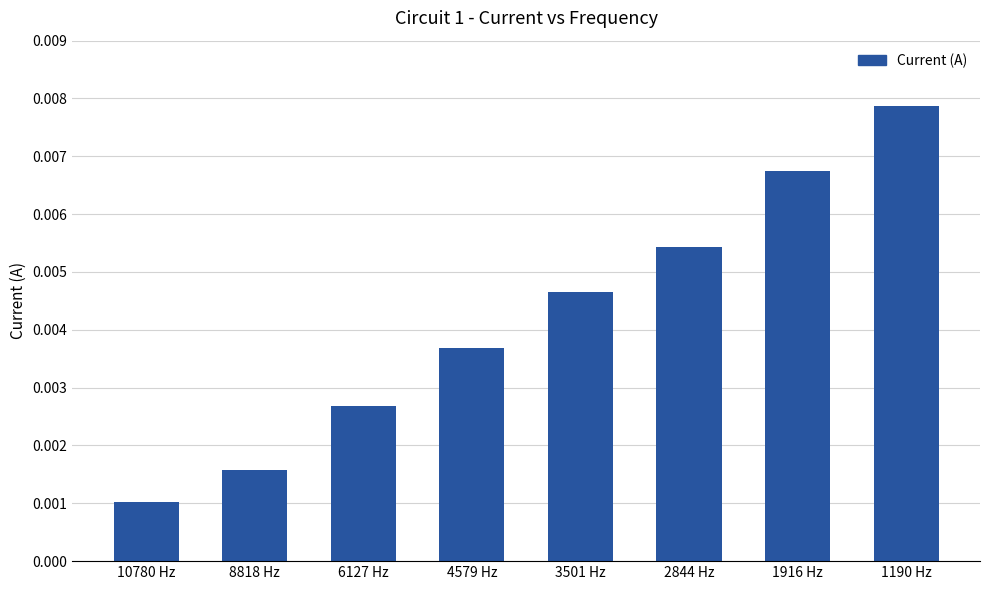

What is the label of the 1st bar from the left?

10780 Hz